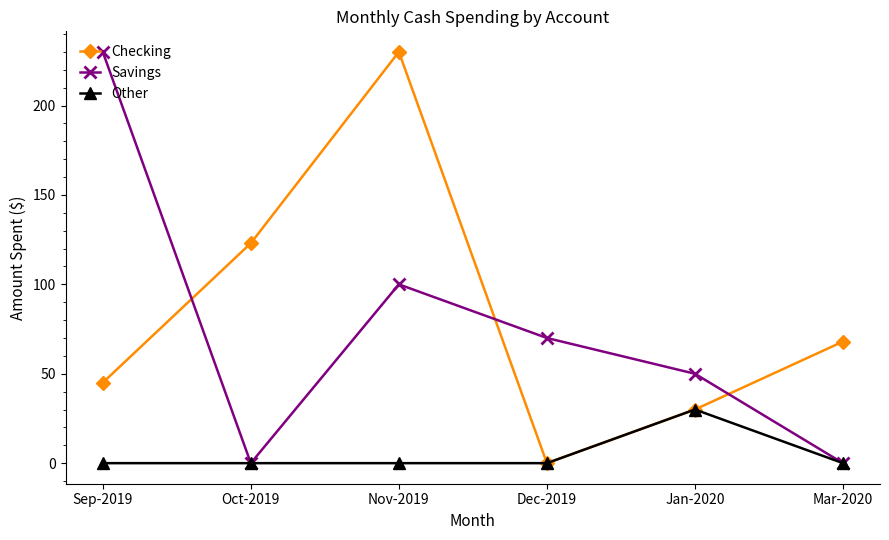

Reading left to right, extract all data points from this chart.

Checking: Sep-2019=45	Oct-2019=123	Nov-2019=230	Dec-2019=0	Jan-2020=30	Mar-2020=68
Savings: Sep-2019=230	Oct-2019=0	Nov-2019=100	Dec-2019=70	Jan-2020=50	Mar-2020=0
Other: Sep-2019=0	Oct-2019=0	Nov-2019=0	Dec-2019=0	Jan-2020=30	Mar-2020=0